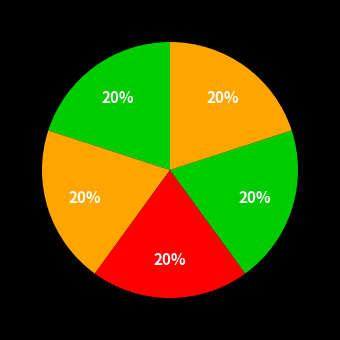

Count the number of slices in the pie.

5